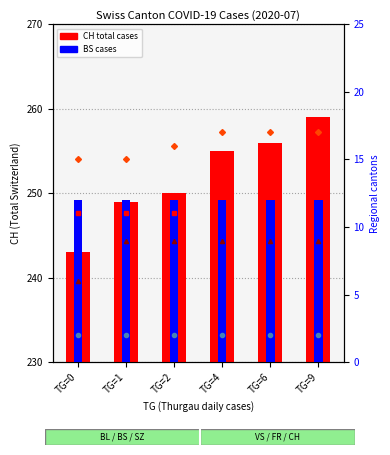

Which series has the largest total across all categories?

CH (total)